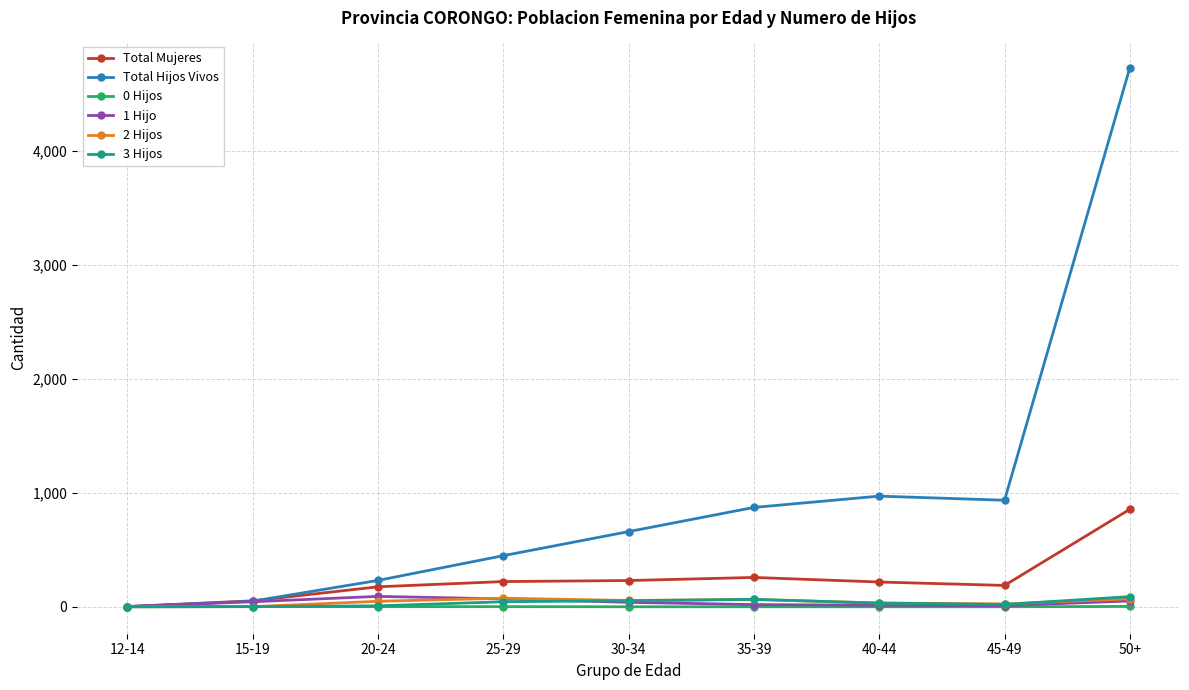

Which series has the largest total across all categories?

Total Hijos Vivos